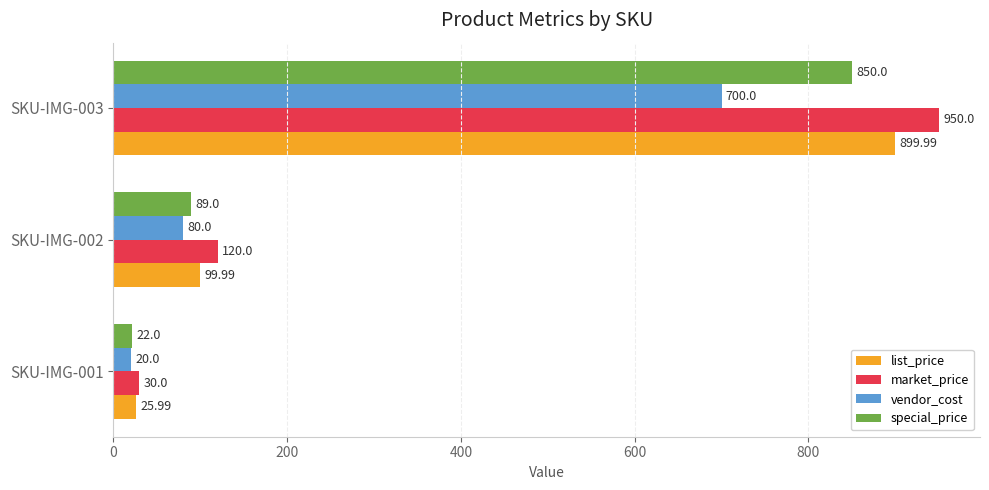

What is the difference between the market_price values at SKU-IMG-002 and SKU-IMG-003?

830.0